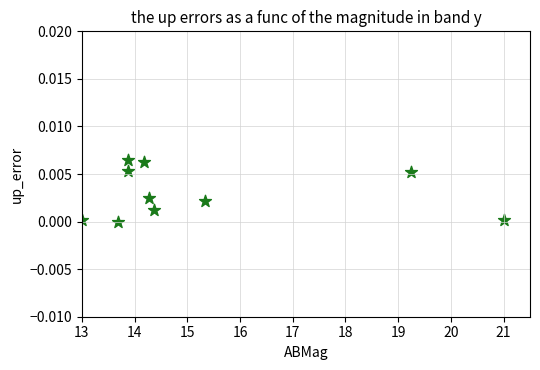

What is the average X value?

15.3